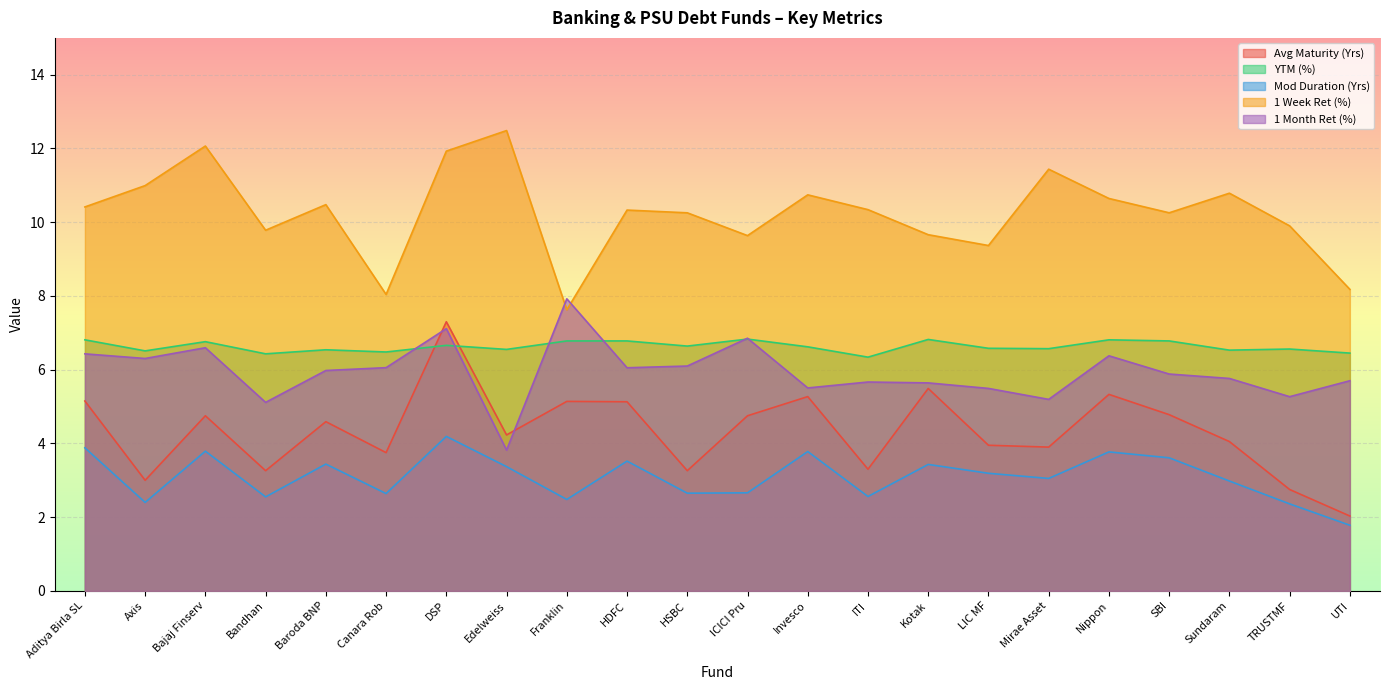

How many times do YTM (%) and 1 Month Ret (%) cross each other?

6